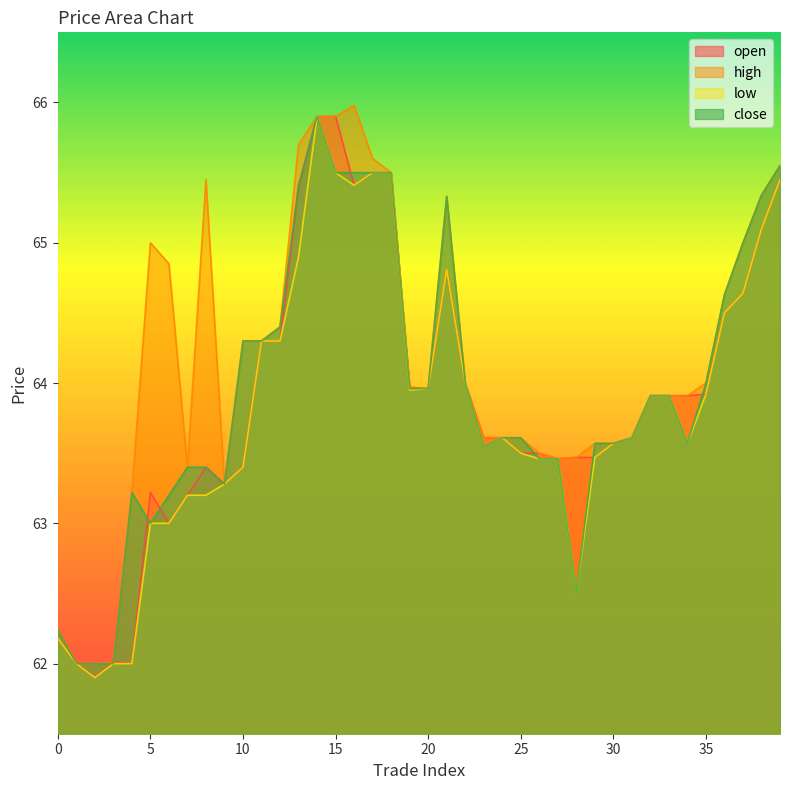

In close, how many points are lower than both neighbors (excluding endpoints)?

5